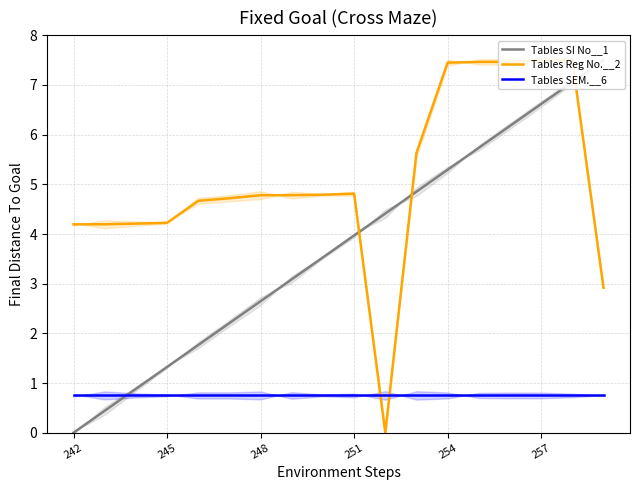

At which label does Tables SEM.__6 reach its minimum?

242